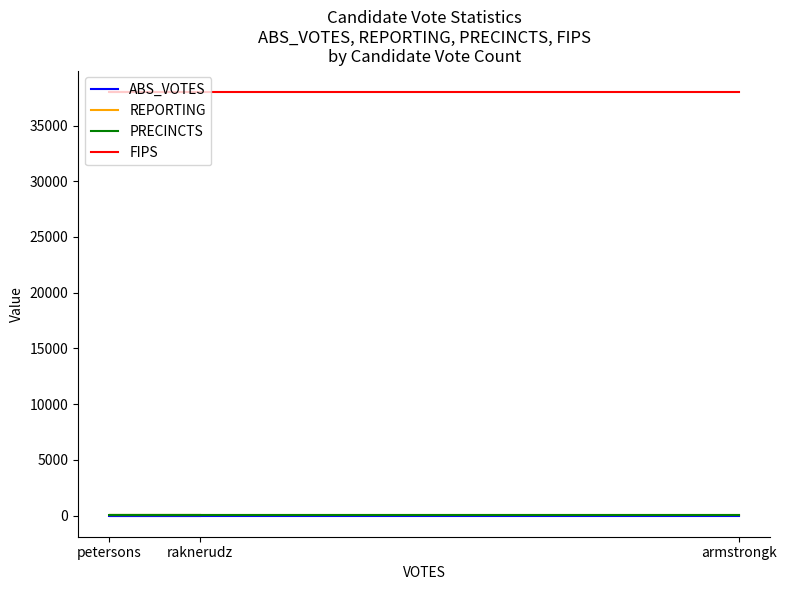

What is the spread (max minus min) of values at raknerudz?

38037